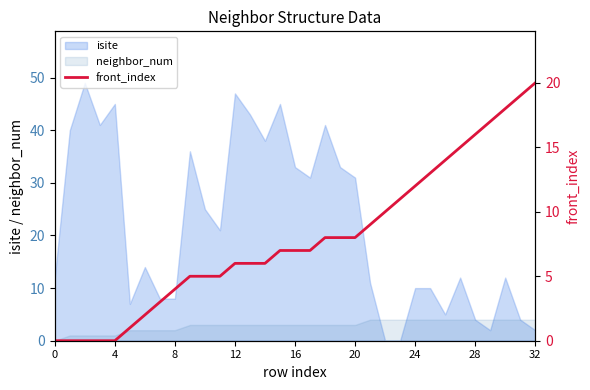

What is the highest value of the isite series?

49